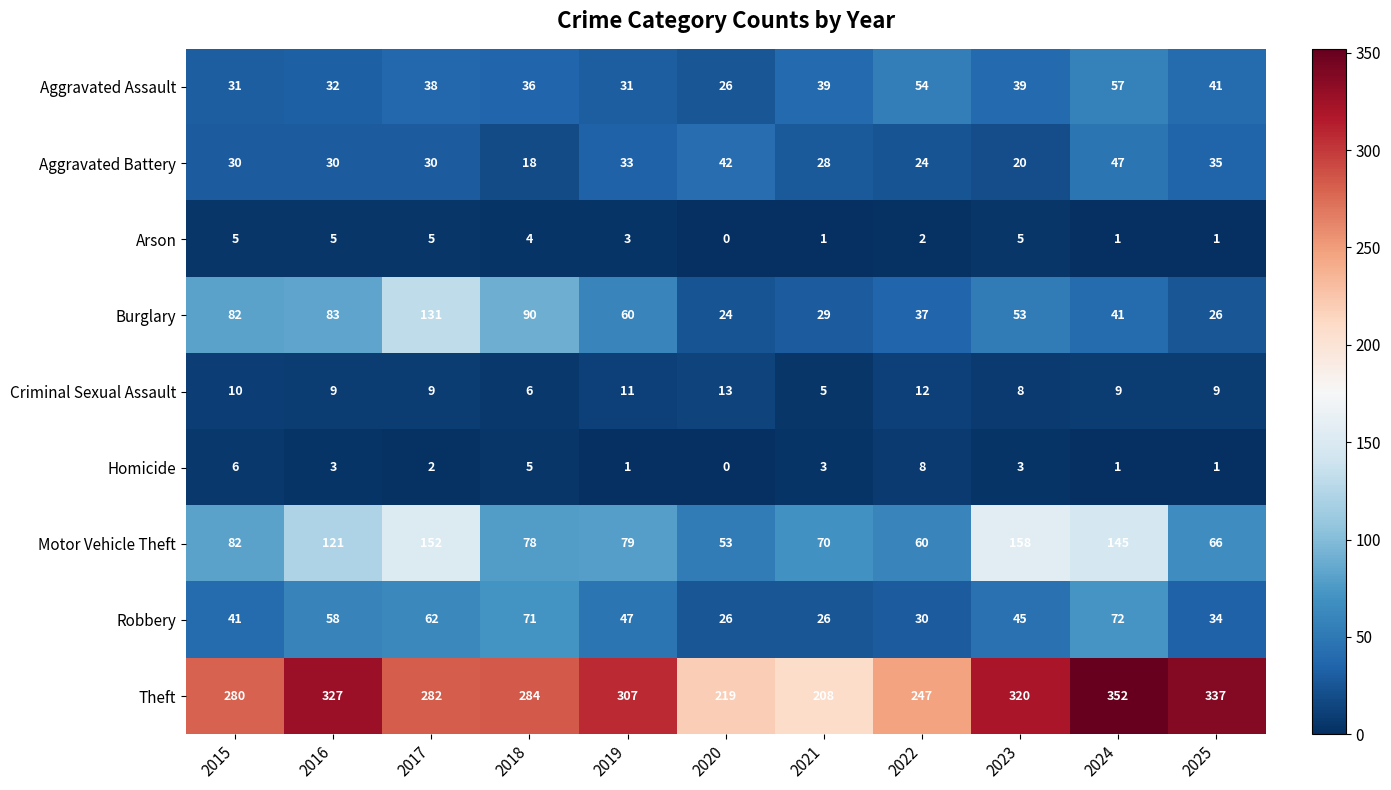

At how many categories does at least one series exceed 176?

11